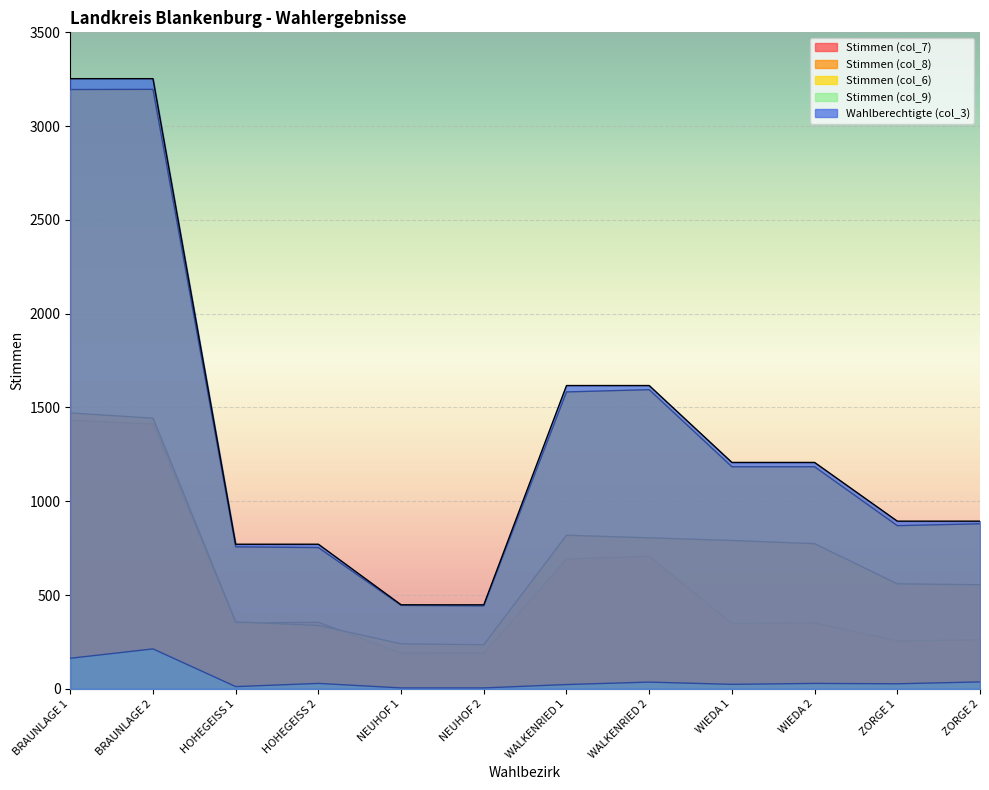

True or false: Stimmen (col_9) has more than 2 interior local peaks.

True